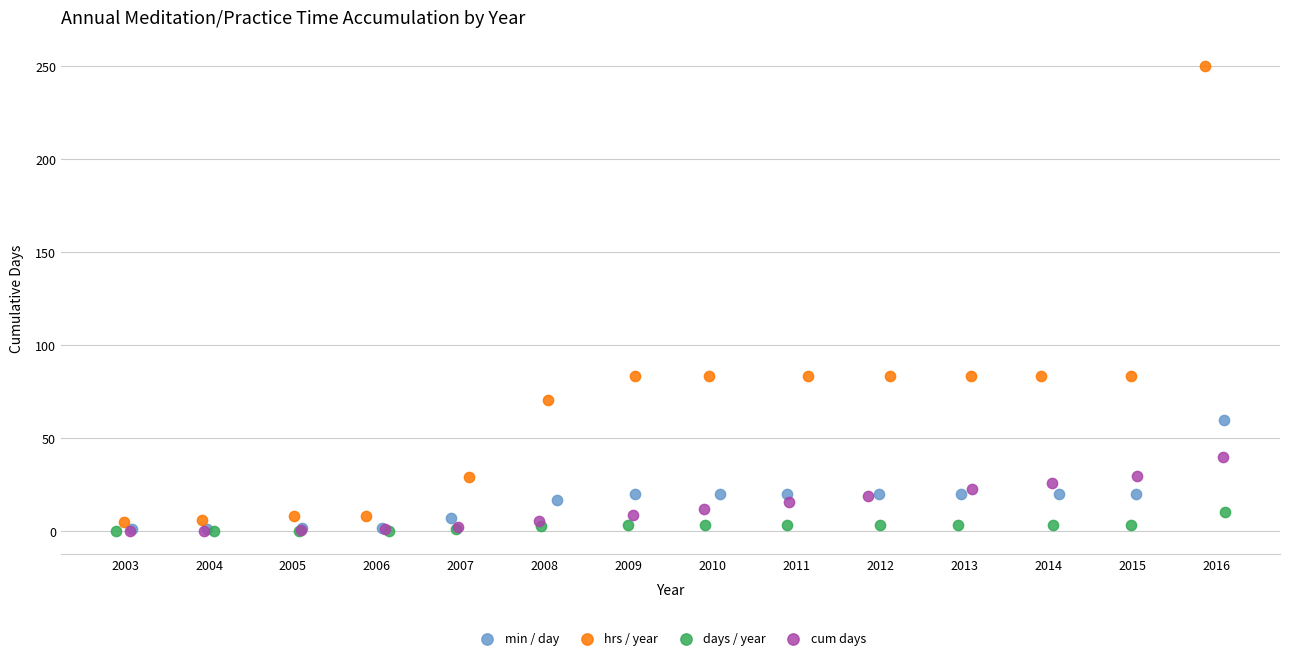

Which series has the largest Y range (max minus min)?

hrs / year